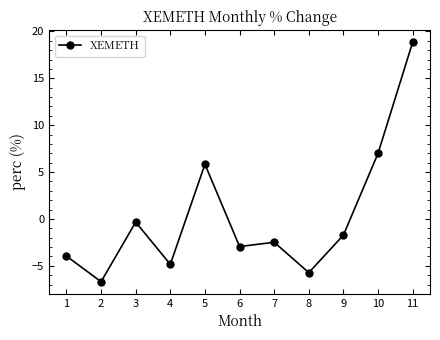

How many values are below -2?

6